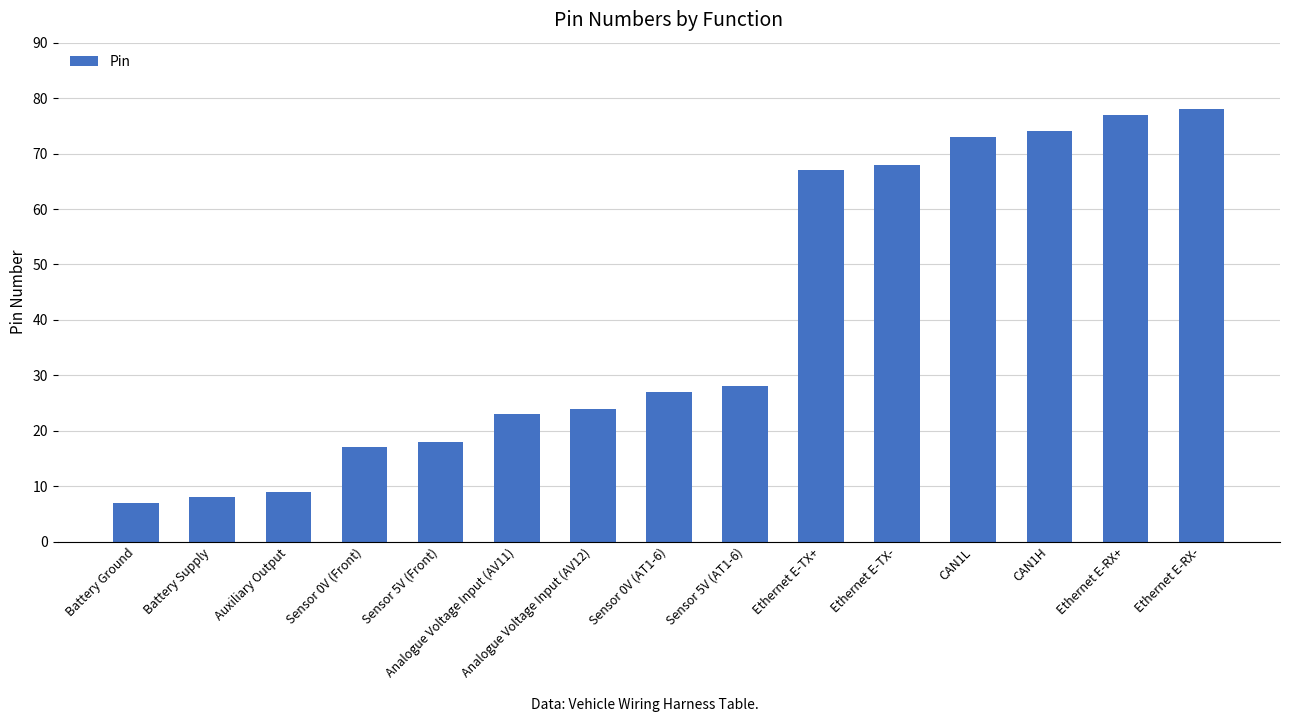

What is the sum of all values?

598